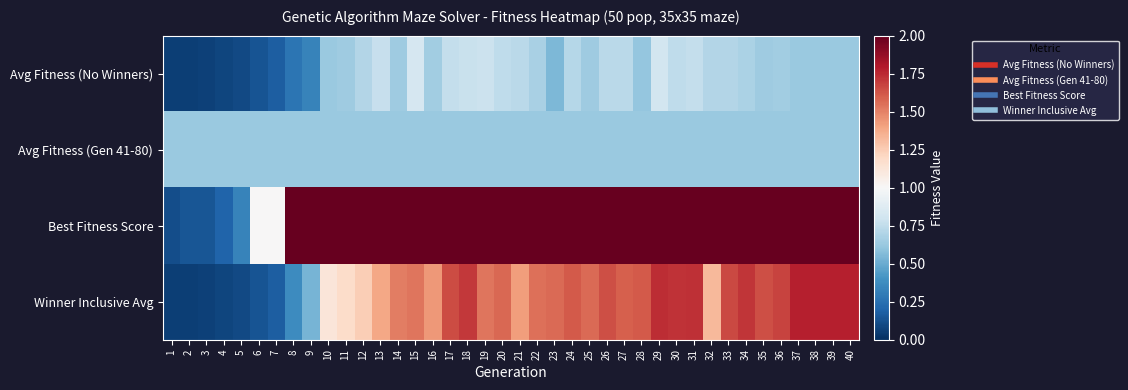

At how many categories does at least one series exceed 0?

40